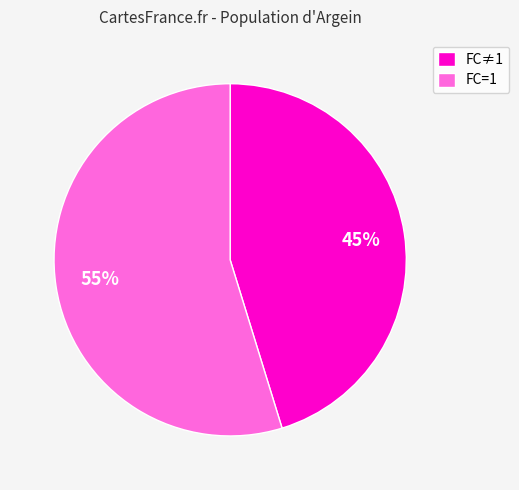

Which slice is the largest?

FC=1